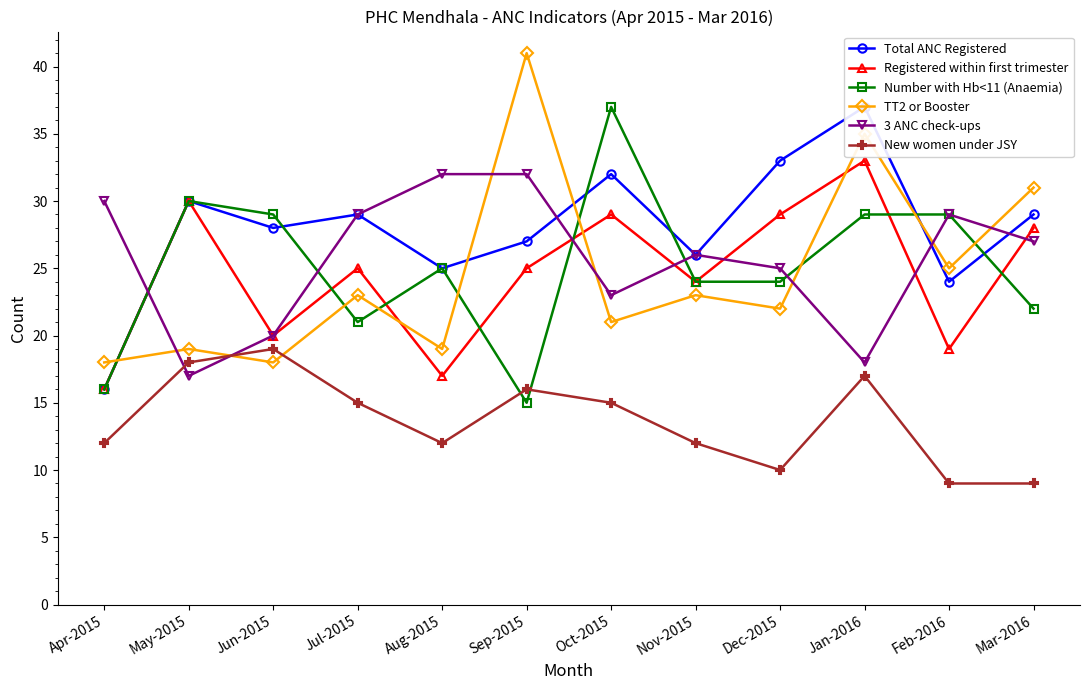

What is the difference between the second highest and minimum values in the Number with Hb<11 (Anaemia) series?

15